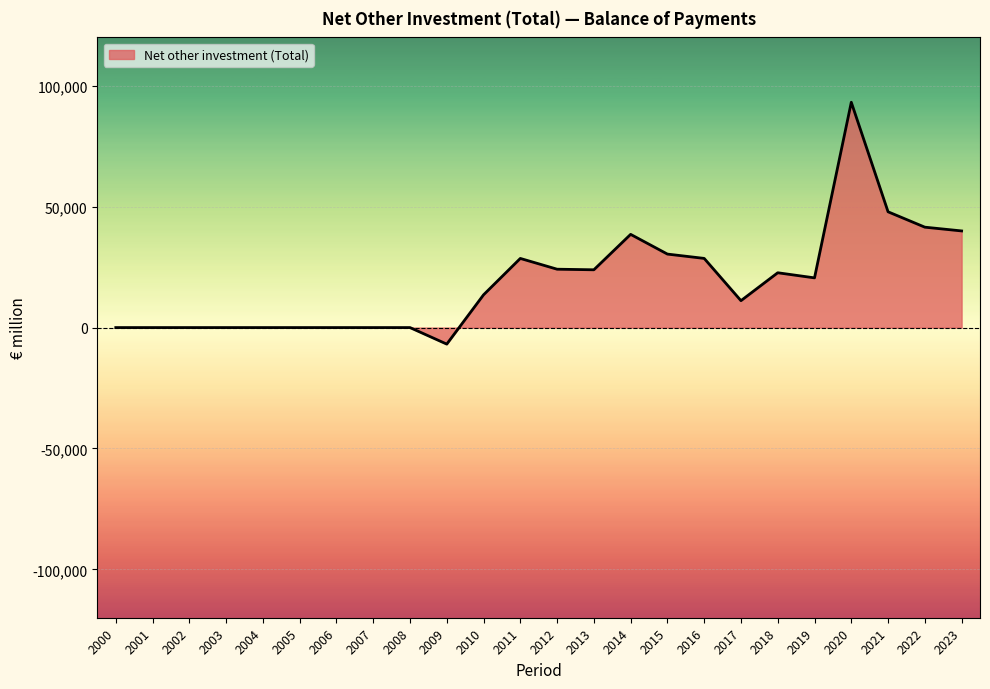

What is the maximum value shown in the chart?

93177